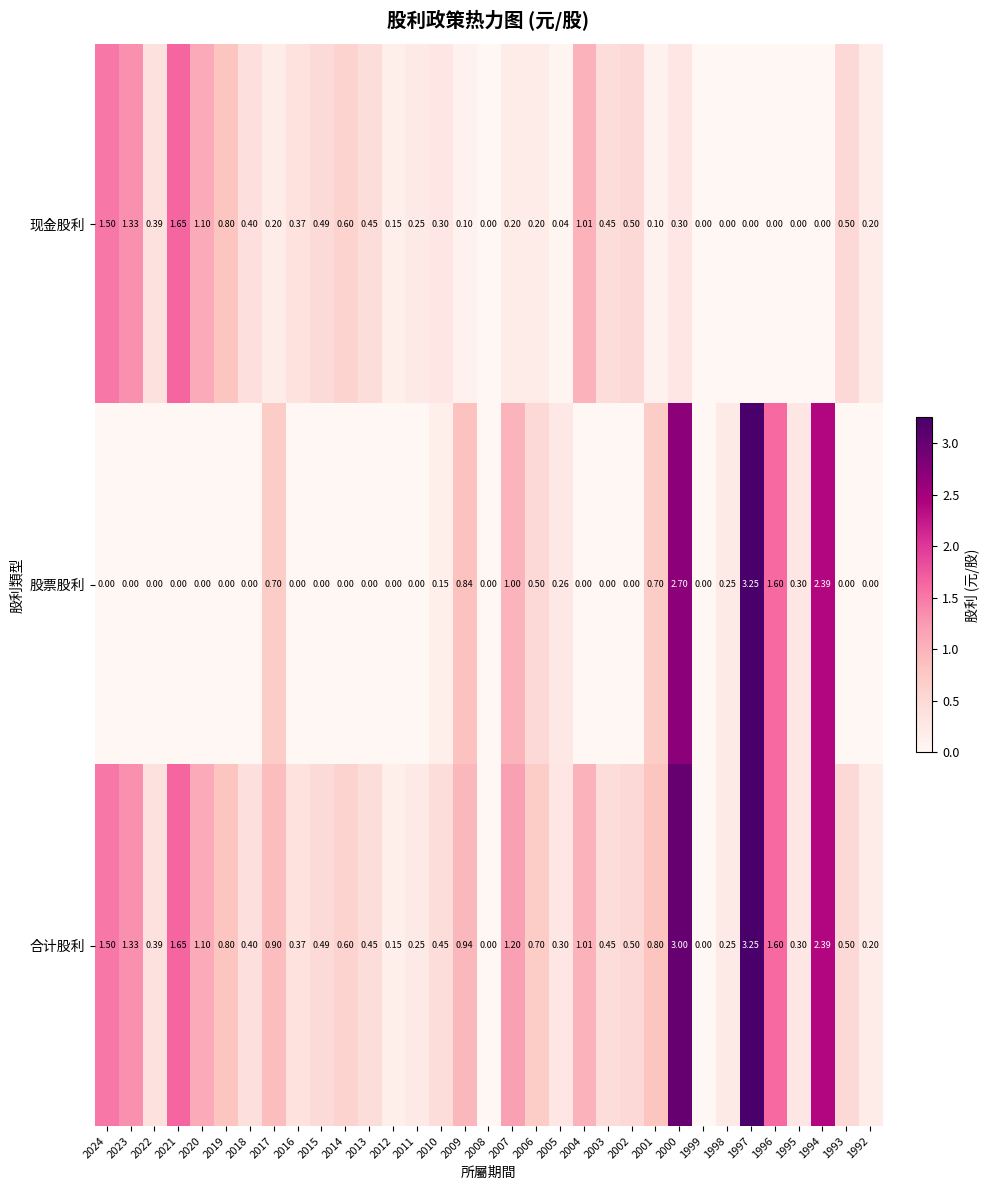

Which series has the largest range (max minus min)?

股票股利